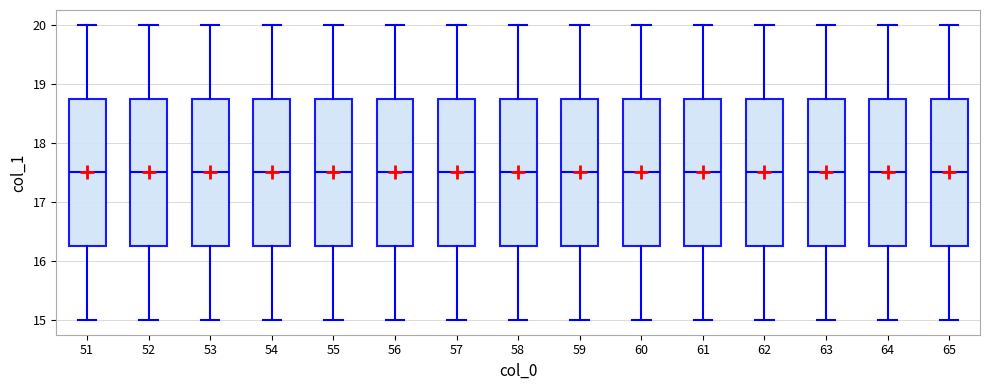

Where is the lower edge of the box at x = 65 on the y-axis? The values are not printed on the chart, so give them approximately, as read against the axis.

16.3